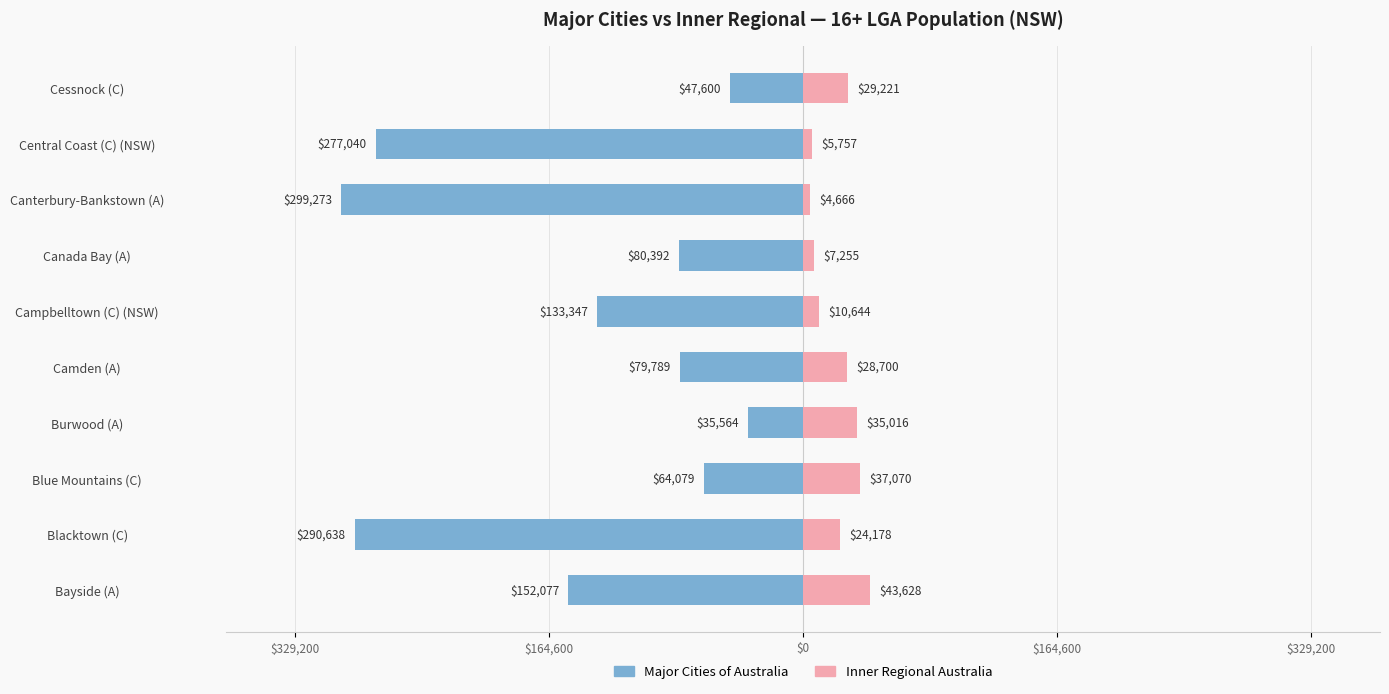

What is the sum of all Inner Regional Australia values?

226135